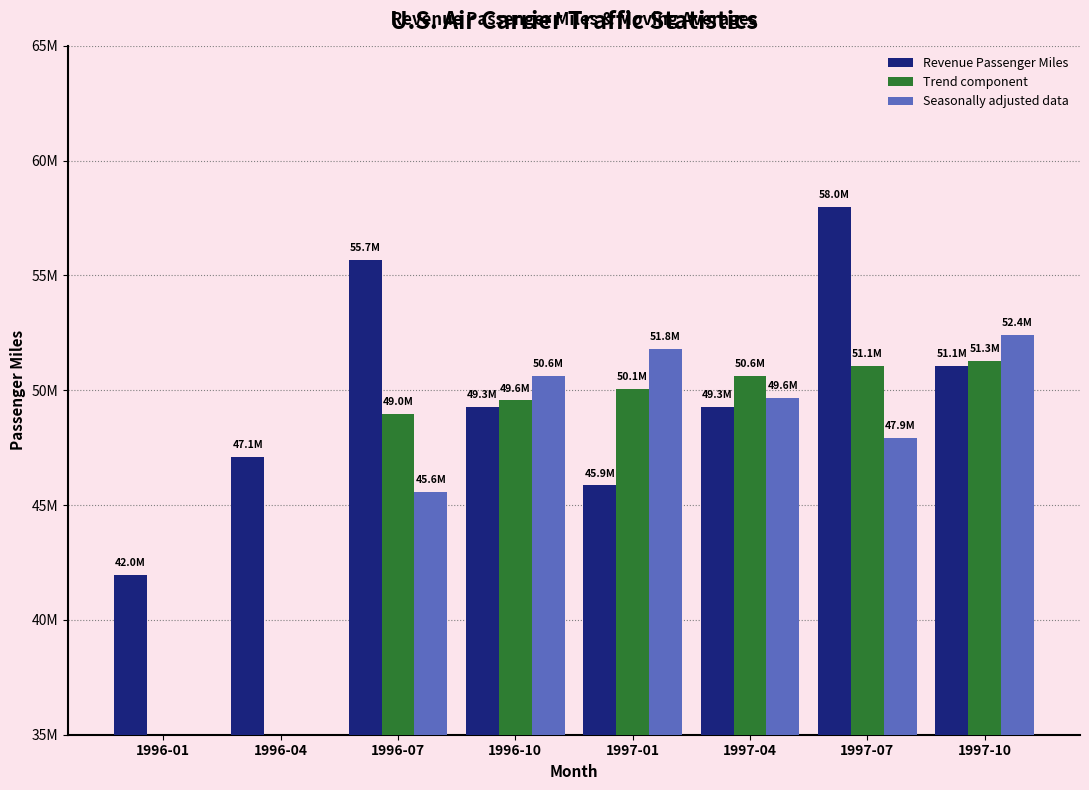

What is the difference between the maximum and minimum values in the Seasonally adjusted data series?

52397189